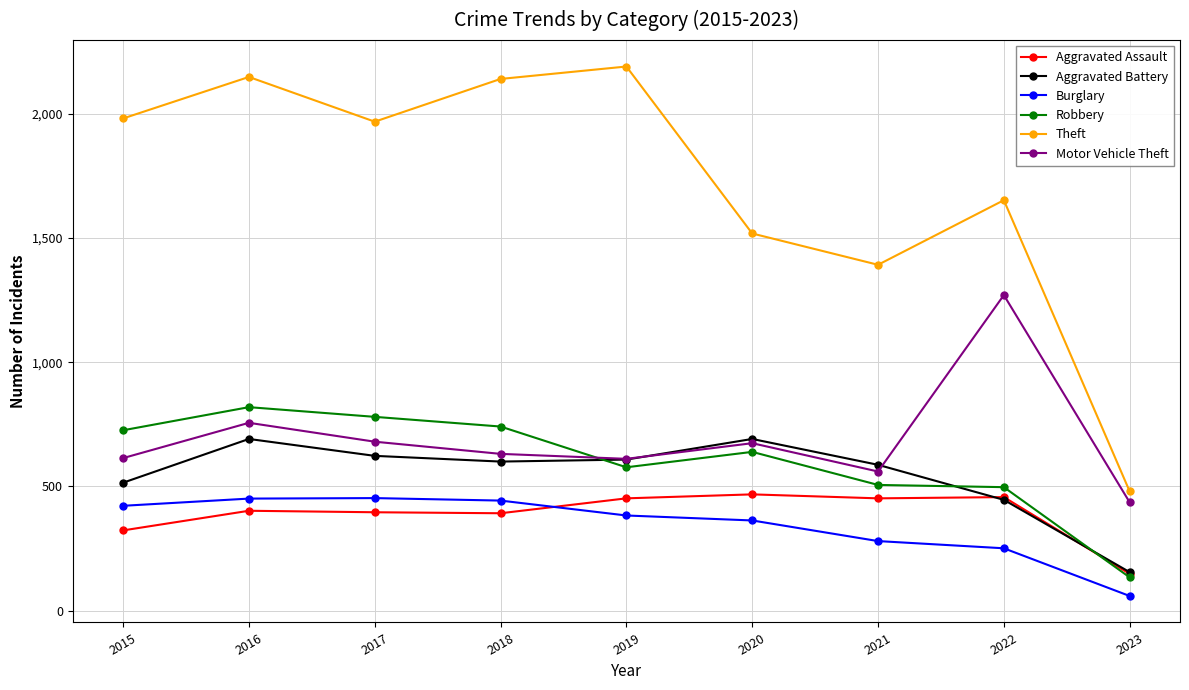

At 2018, list the series in order from largest to smallest.

Theft, Robbery, Motor Vehicle Theft, Aggravated Battery, Burglary, Aggravated Assault